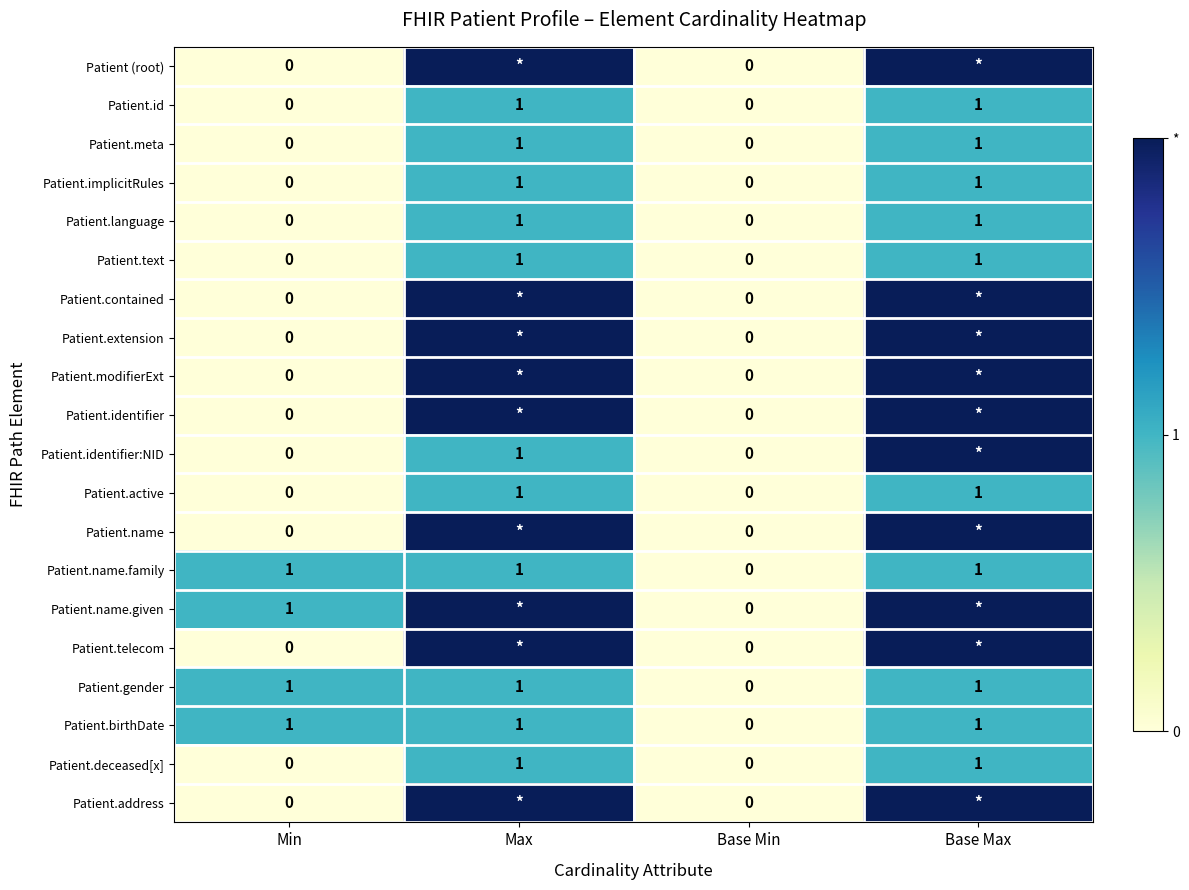

How many Patient.birthDate values are between 1 and 2?

3